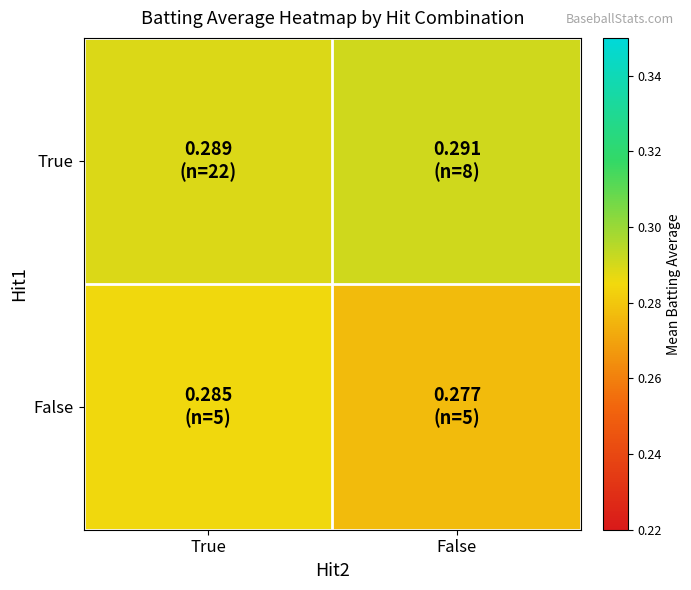

Which series has the largest total across all categories?

True